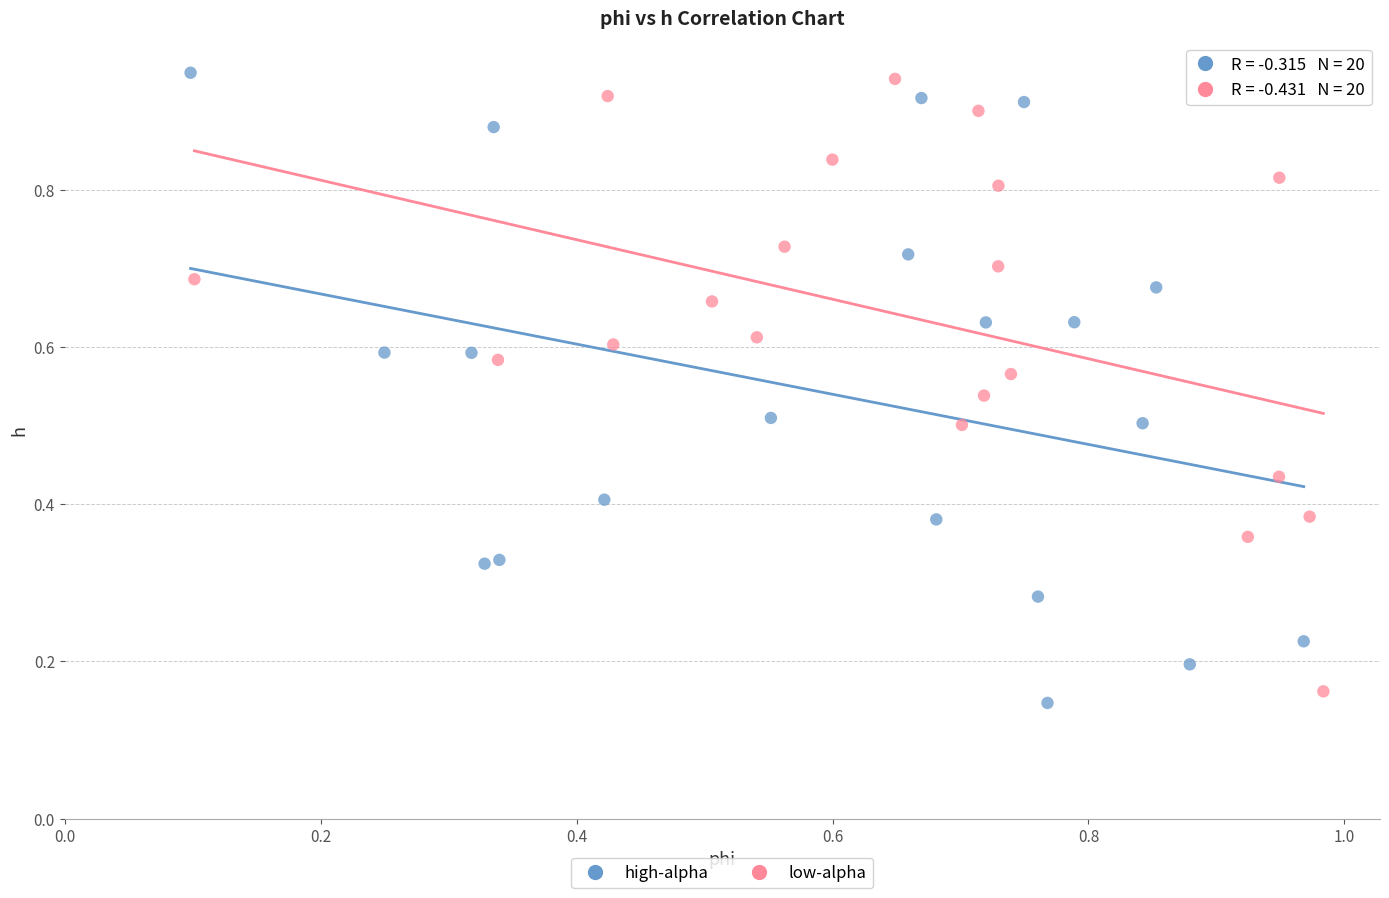

What are all the series names shown in the legend?

high-alpha, low-alpha